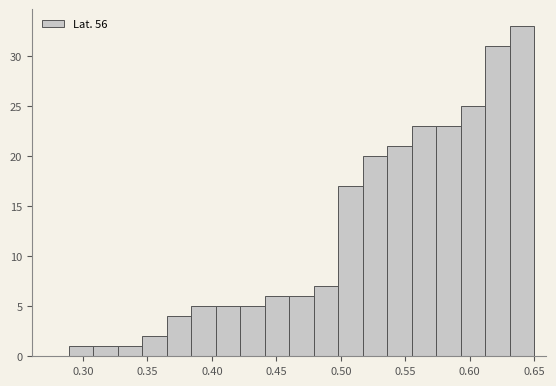

Around what value on the x-axis is the tallest bar? Give the approximate position of its centre, as read against the axis.

0.640